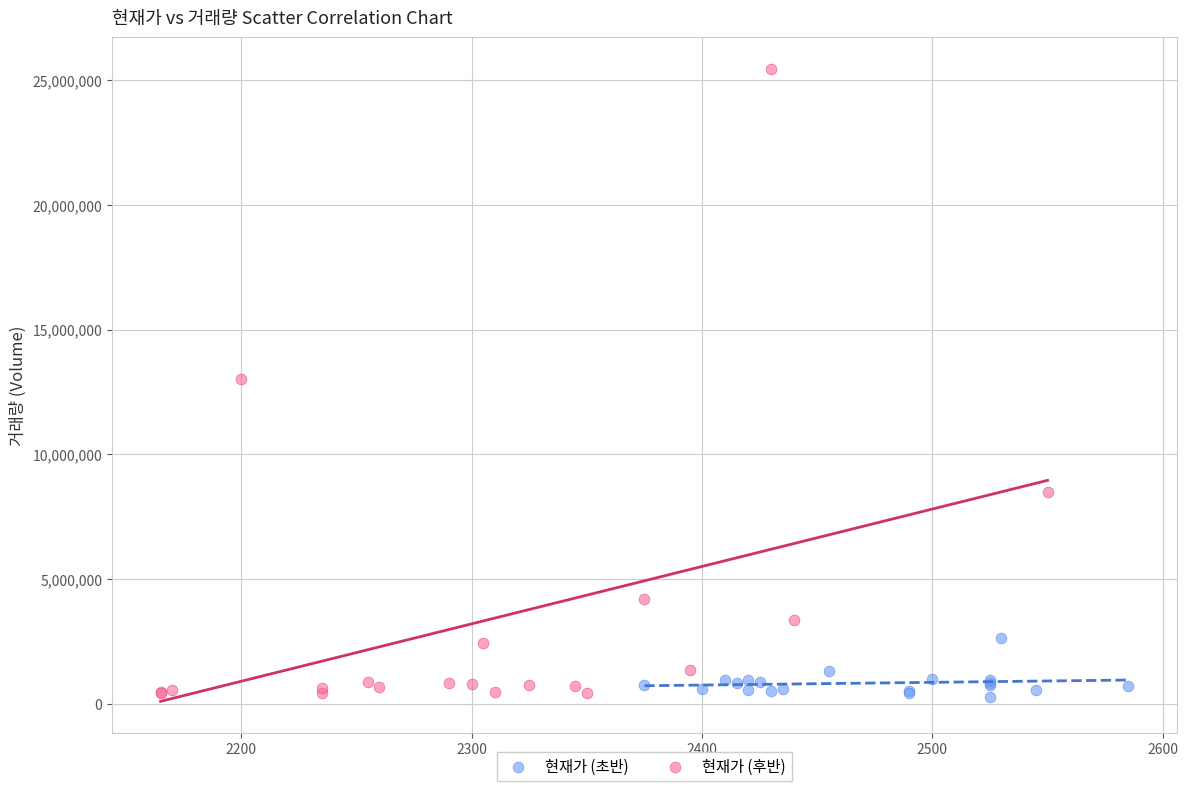

Which series has the widest spread of Y values?

현재가 (후반)